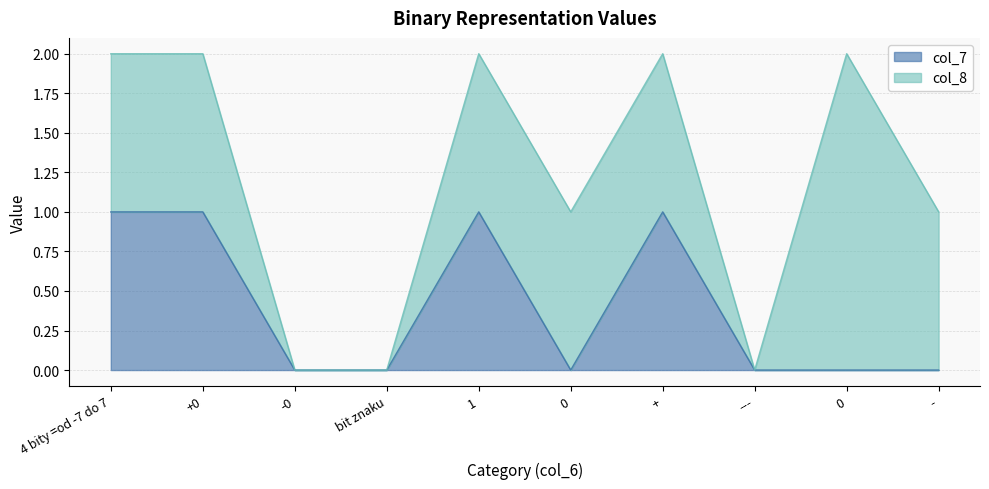

What is the difference between the maximum and second lowest values?

1